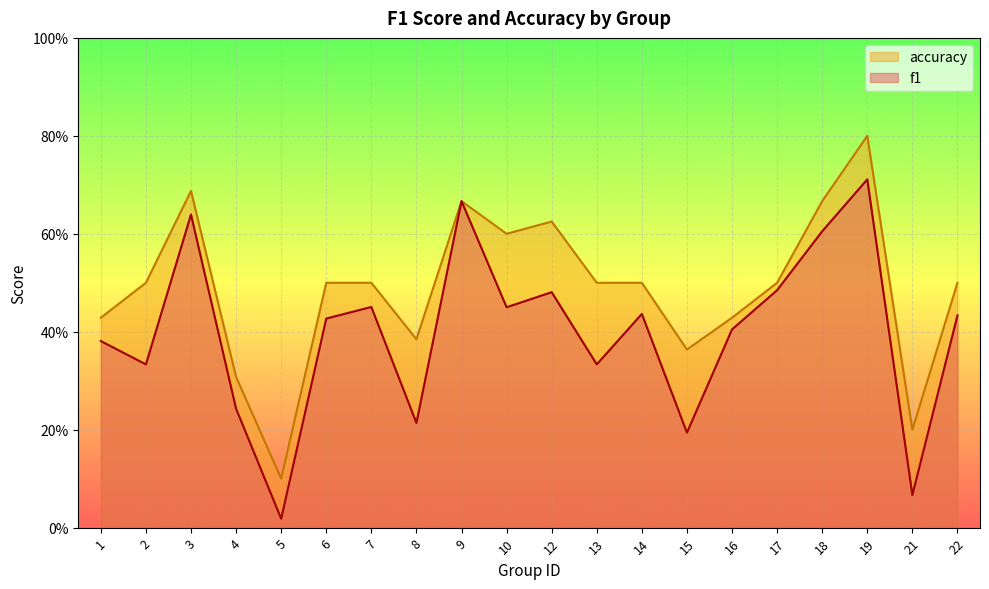

Count the accuracy values in the range 0 to 1.

20